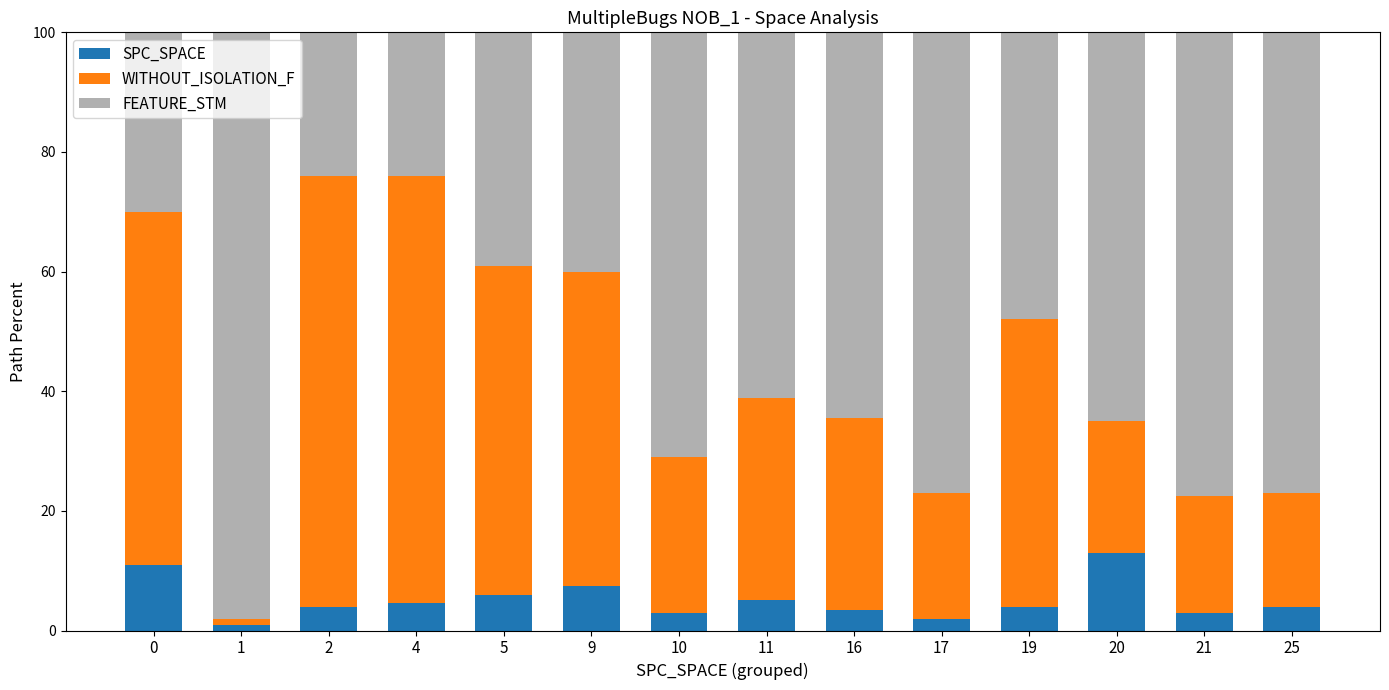

What are all the series names shown in the legend?

SPC_SPACE, WITHOUT_ISOLATION_F, FEATURE_STM